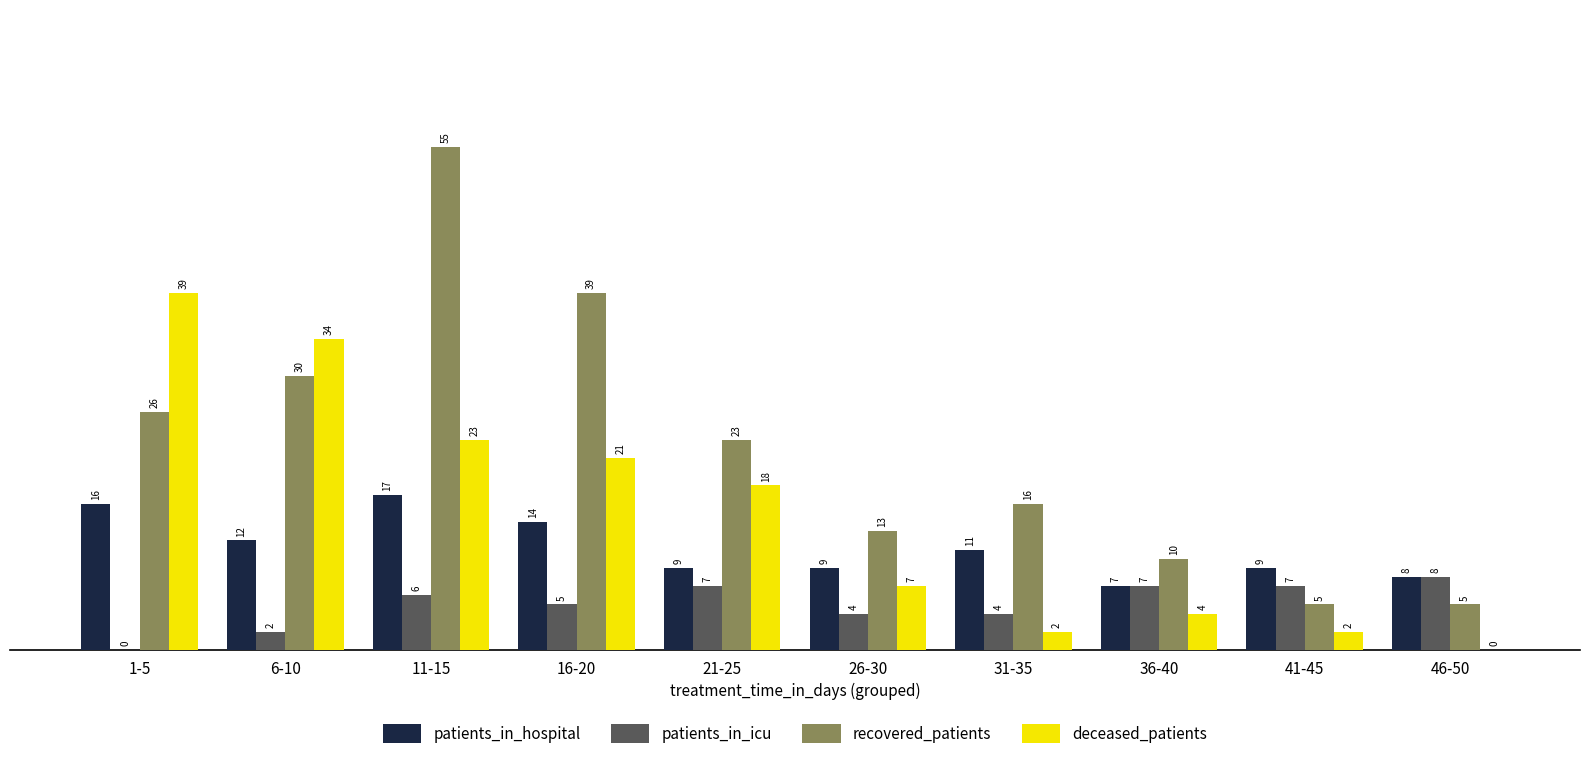

Is it true that patients_in_icu equals 4 at 26-30?

True